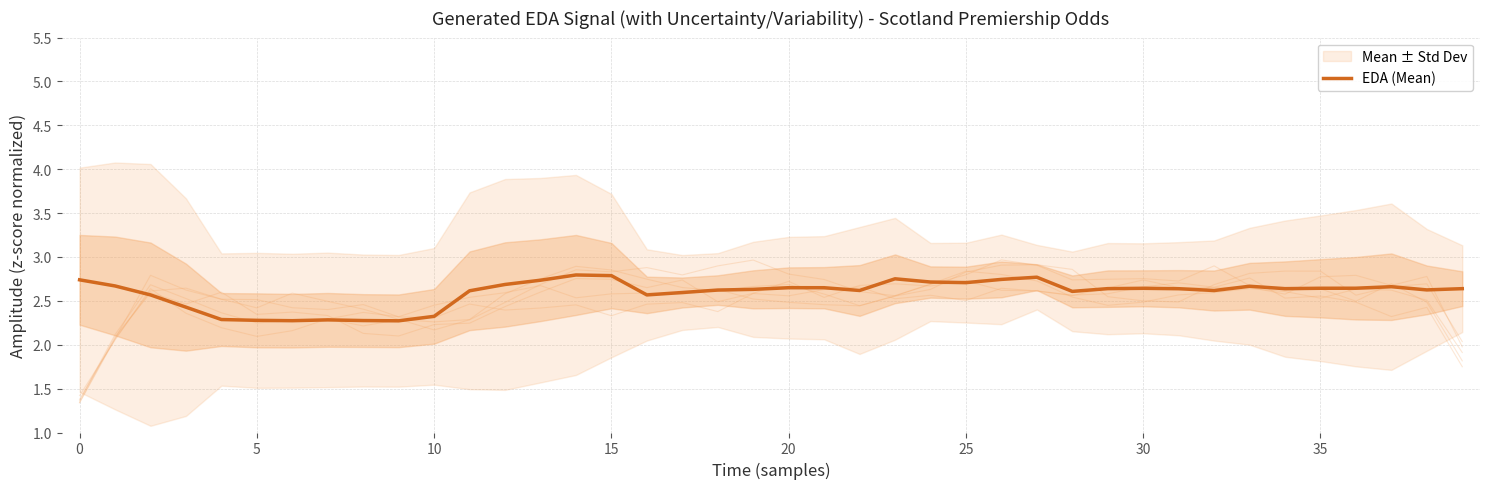

Which category has the highest value across all series?

14